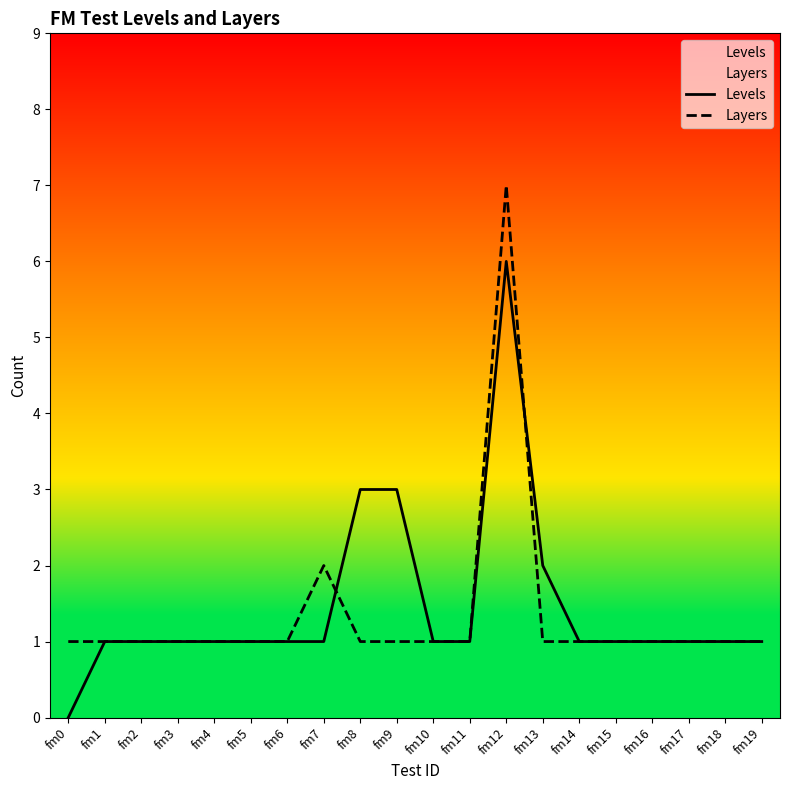

True or false: Layers has more than 2 points higher than both neighbors.

False